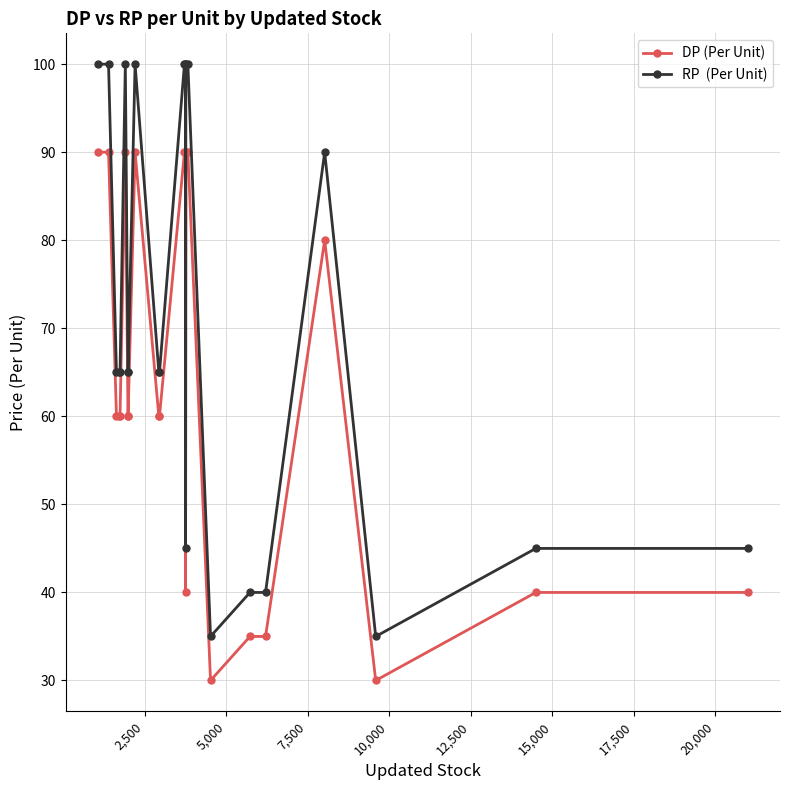

What is the minimum value shown in the chart?

30